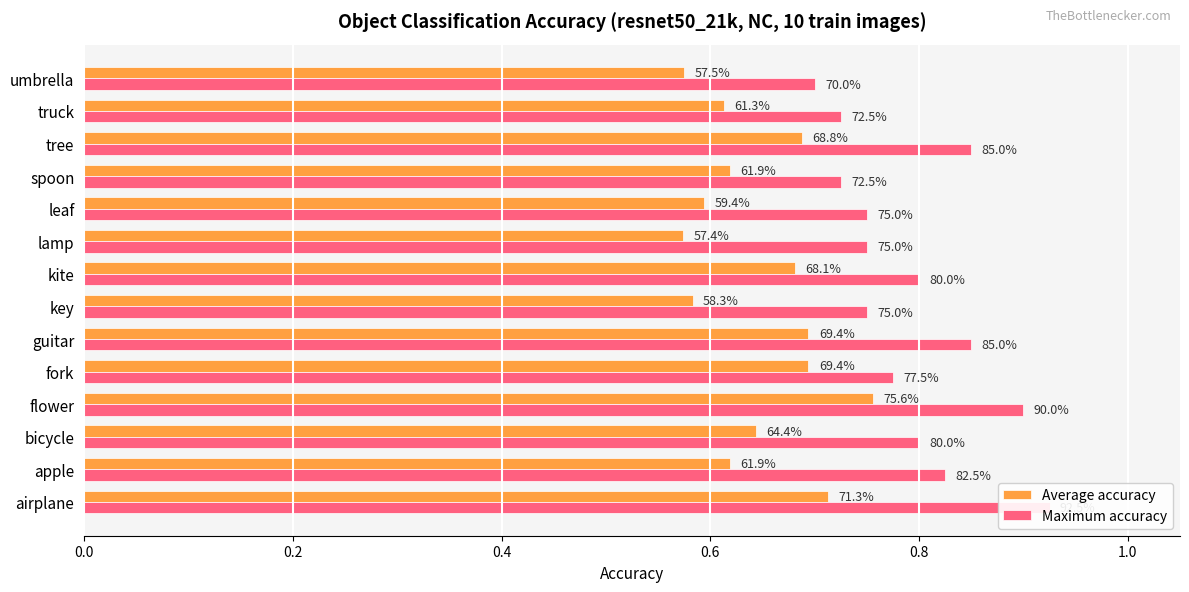

What position from the left is lamp?

9